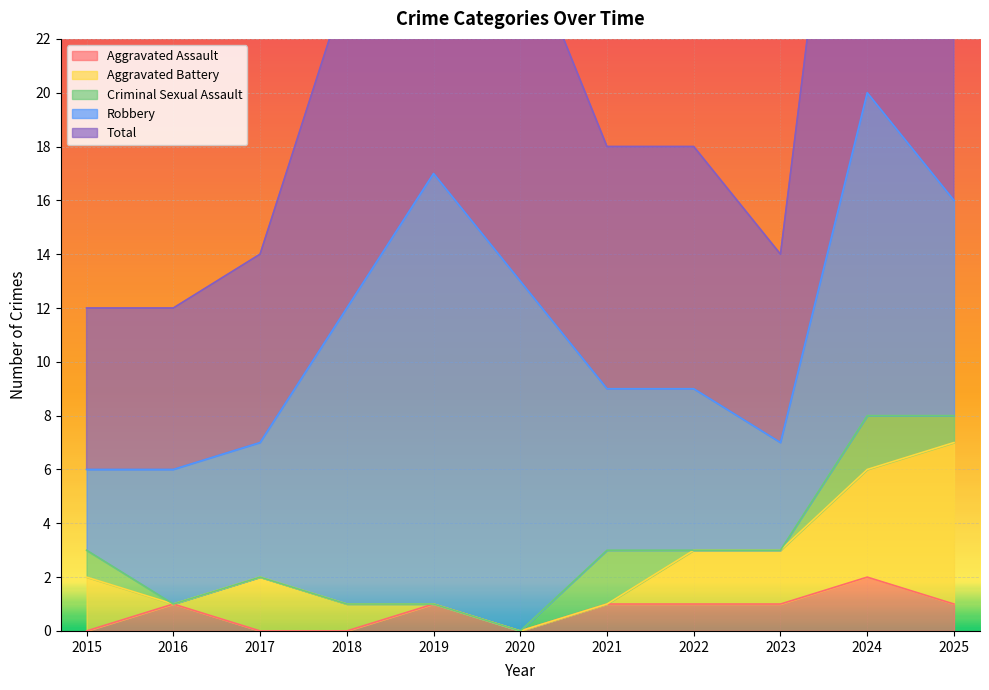

At which category is the sum across all series the highest?

2024